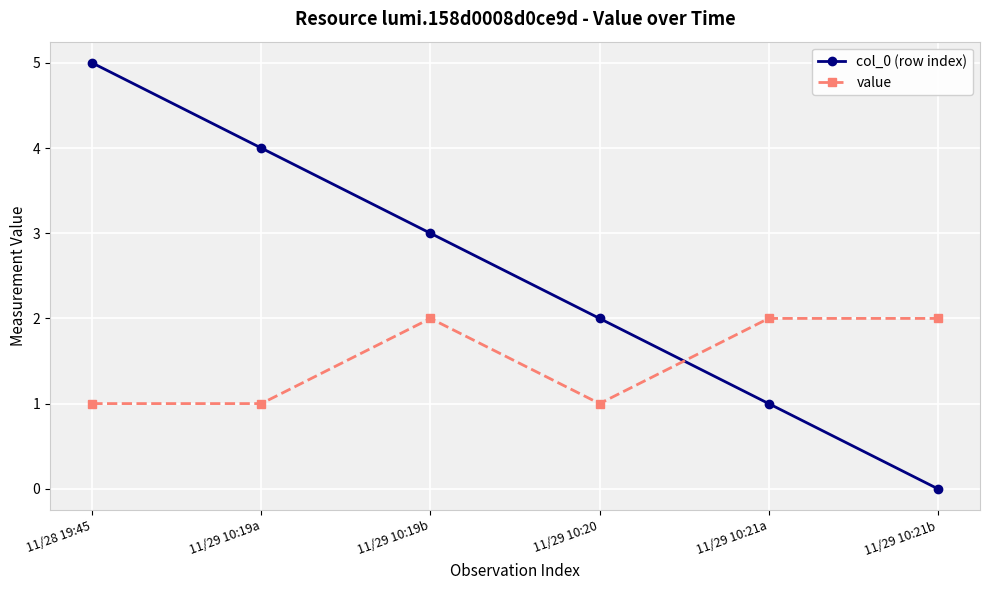

Rank the categories by col_0 (row index) value from highest to lowest.

11/28 19:45, 11/29 10:19a, 11/29 10:19b, 11/29 10:20, 11/29 10:21a, 11/29 10:21b